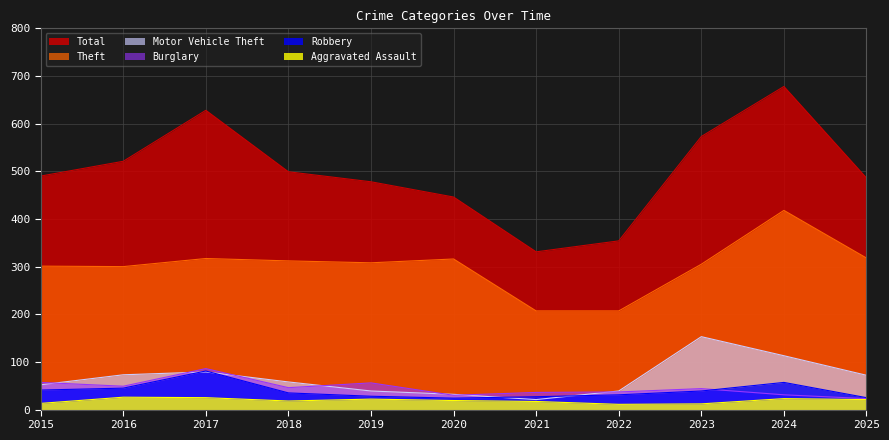

Is it true that Total equals 446 at 2020?

True